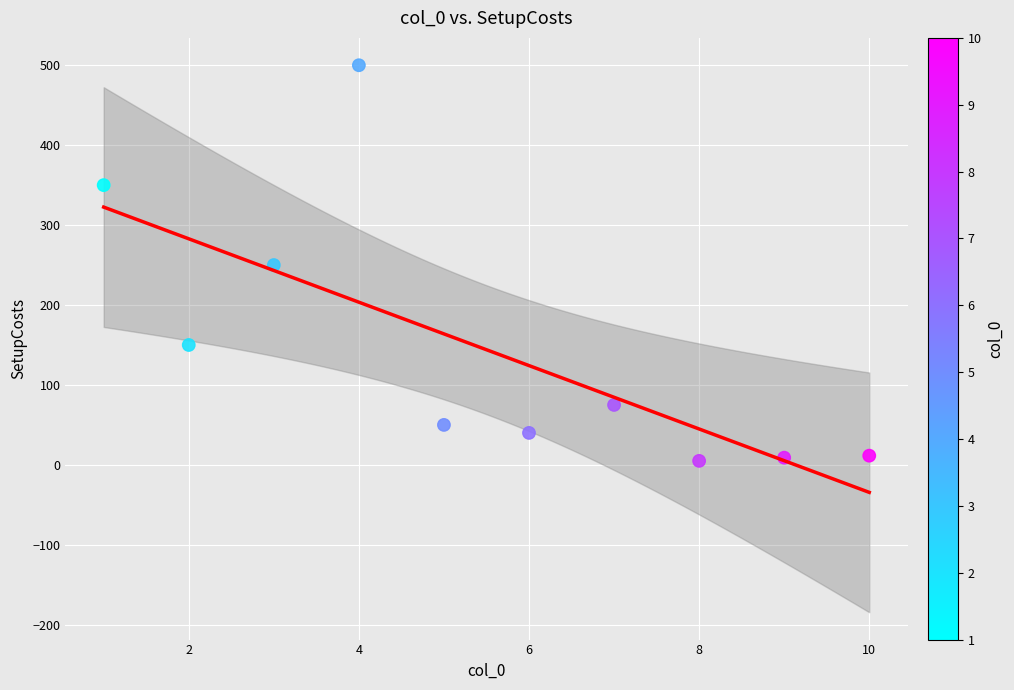

What is the range of X values (max minus min)?

9.0